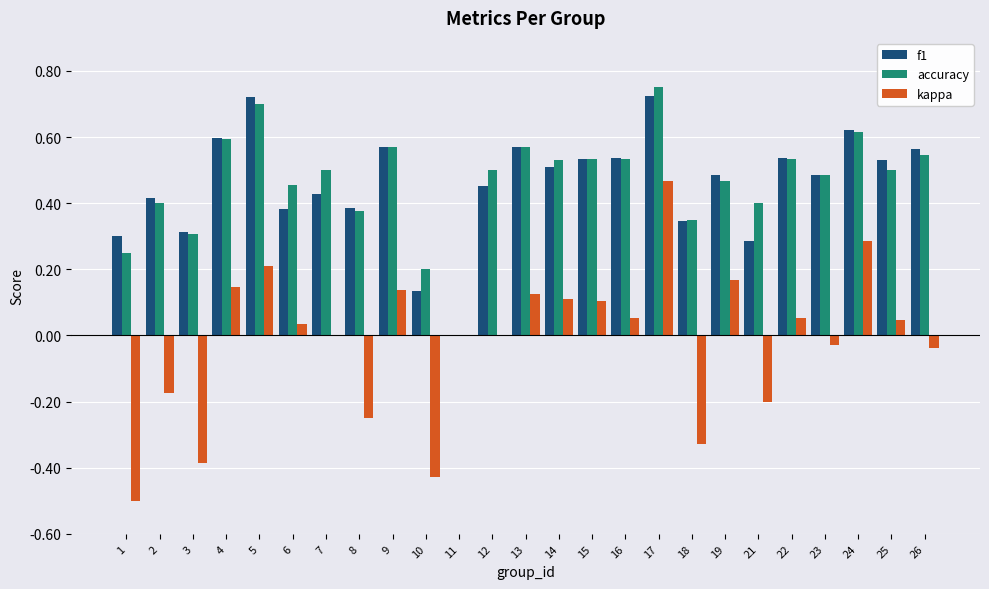

Which series changed the most between 11 and 19?

f1